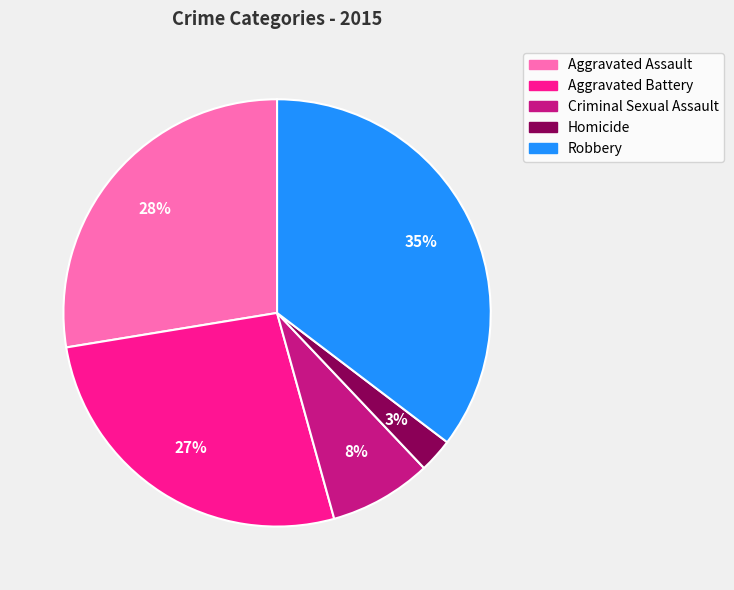

Does any single category account for the majority?

No